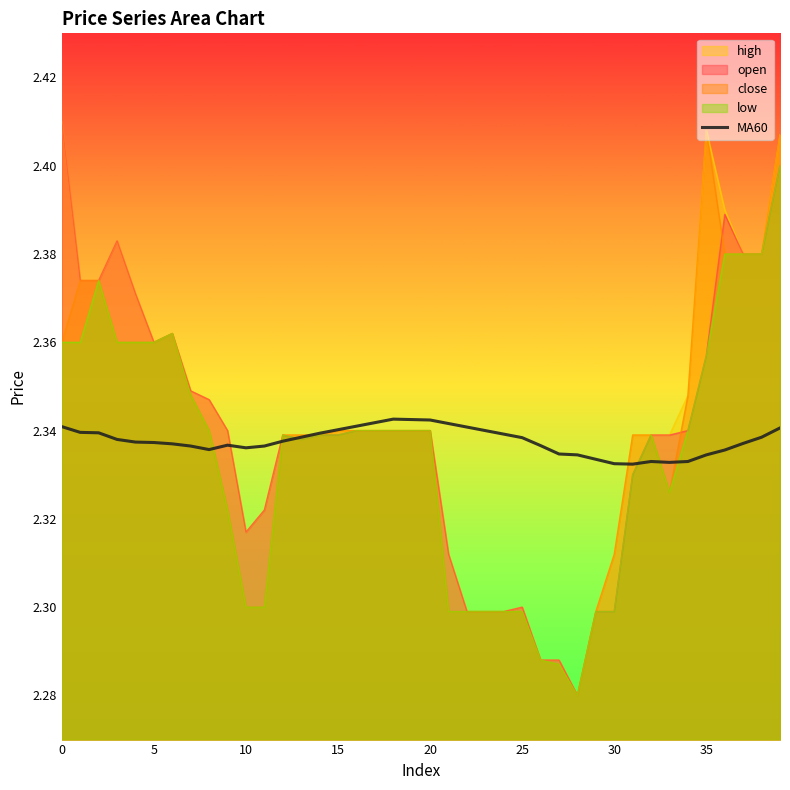

True or false: the data shows 2.3 at 27.

True